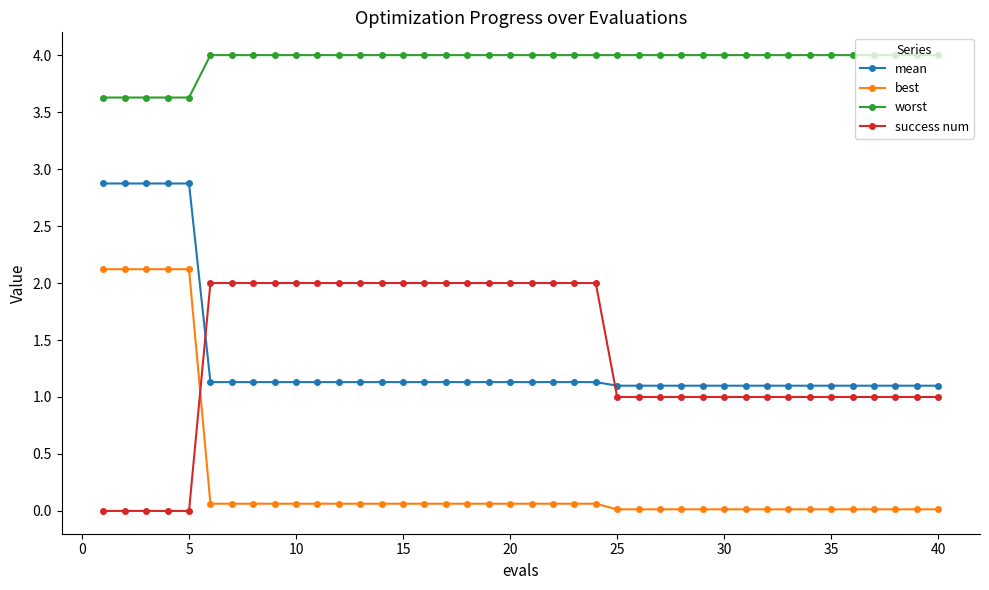

What is the value of the best point at the 8th from the left?

0.1